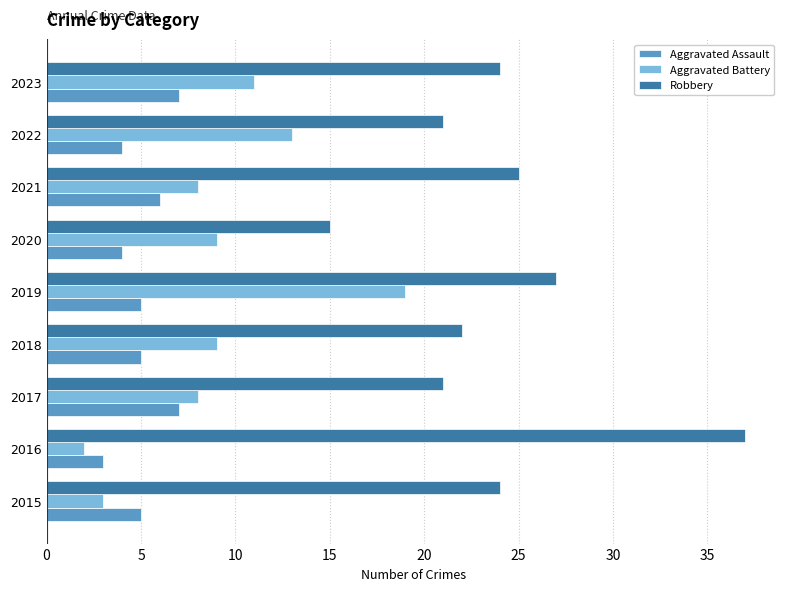

Rank the series by their maximum value, from lowest to highest.

Aggravated Assault, Aggravated Battery, Robbery